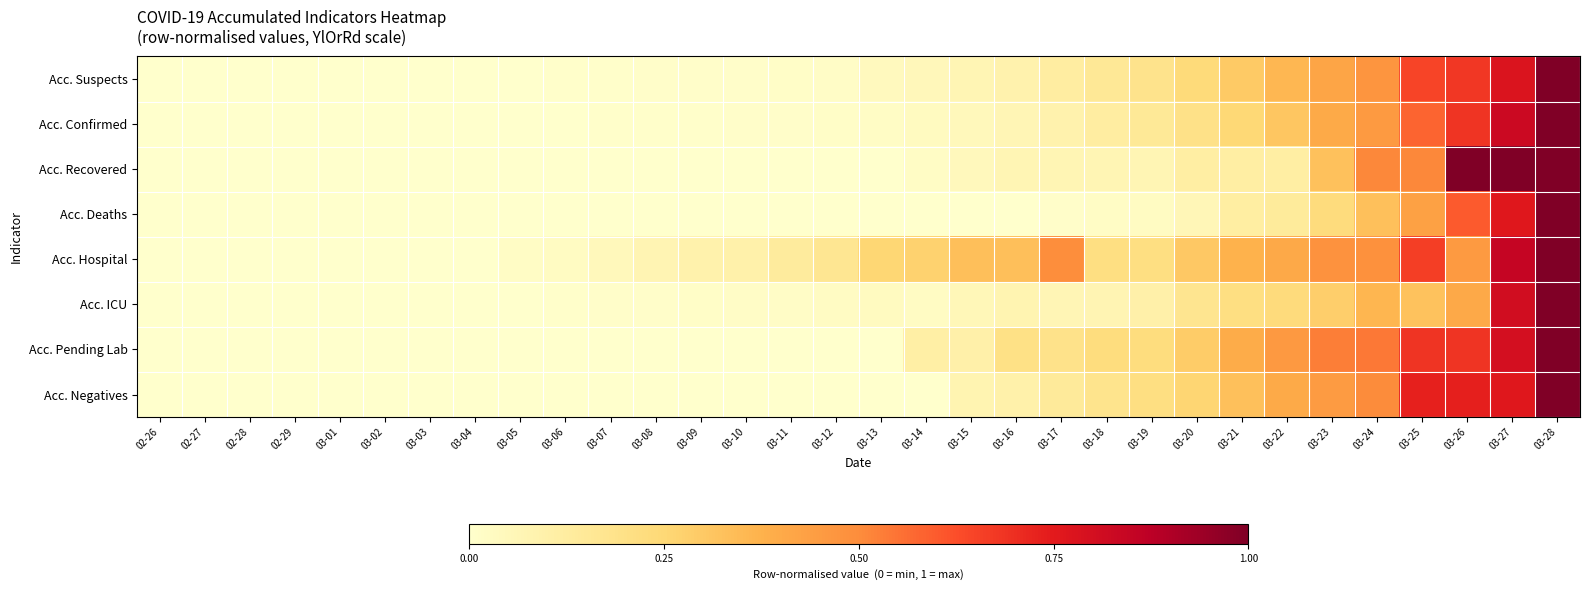

Which series has the largest total across all categories?

Acc. Hospital